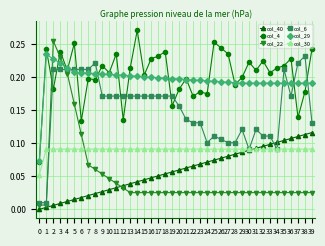

How many data points does each series have?

40